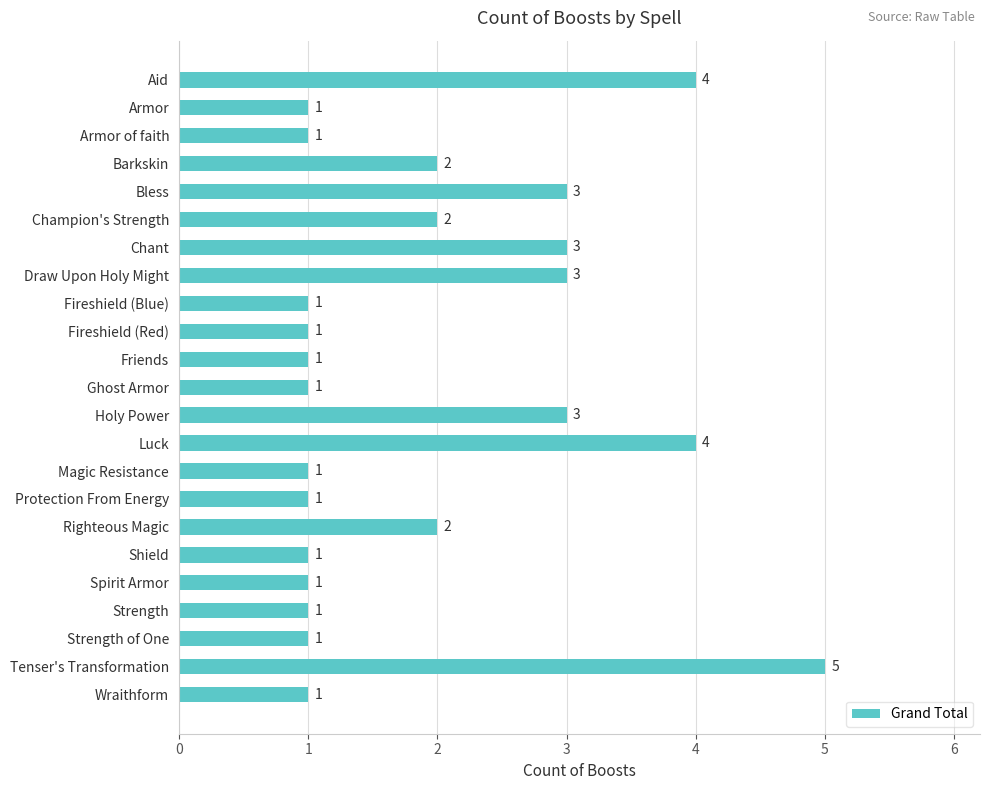

Approximately how many times larger is the value at Champion's Strength compared to Bless?

0.7